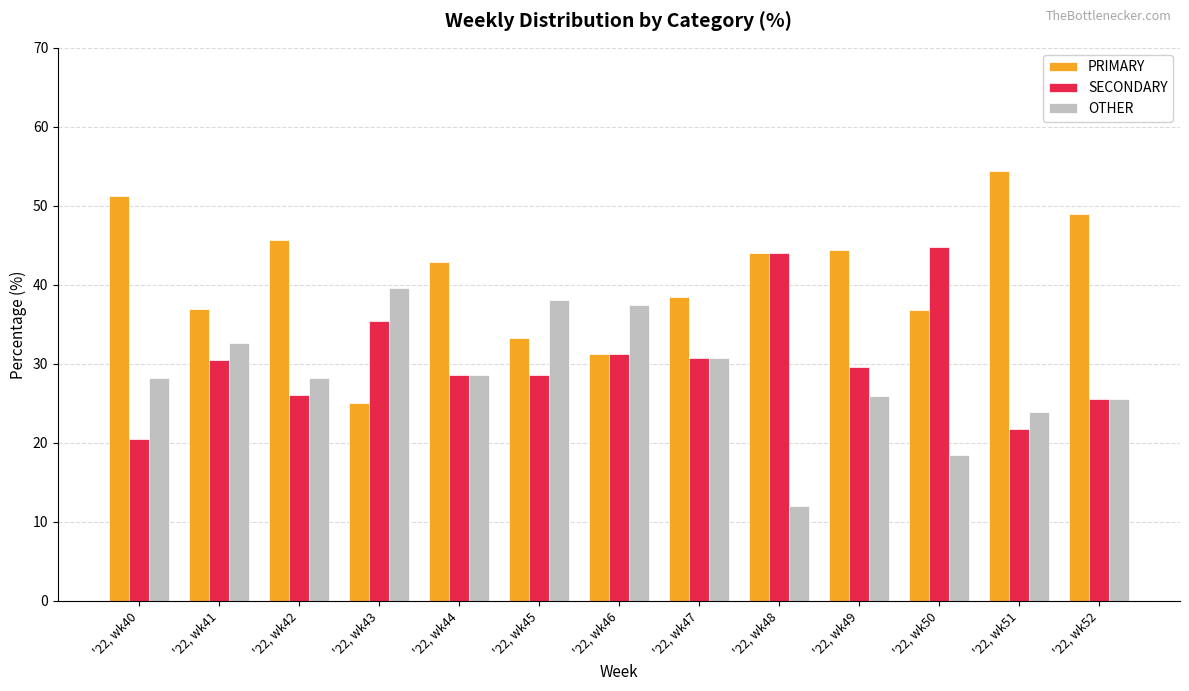

List the series in order of their peak value, lowest first.

OTHER, SECONDARY, PRIMARY